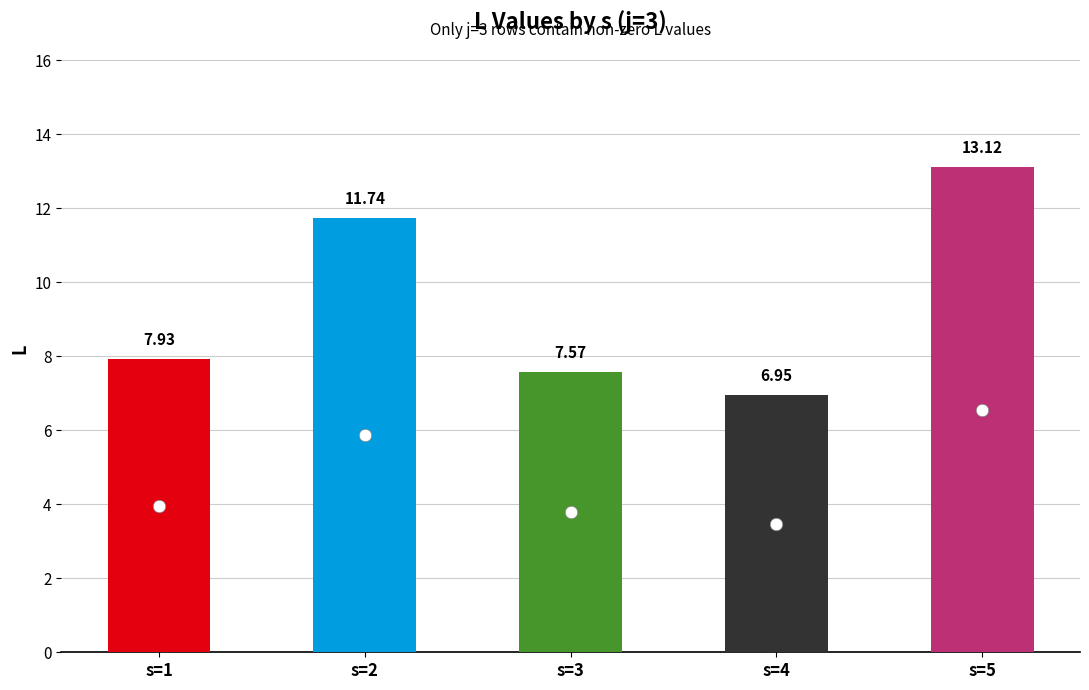

Between s=1 and s=3, which is larger?

s=1